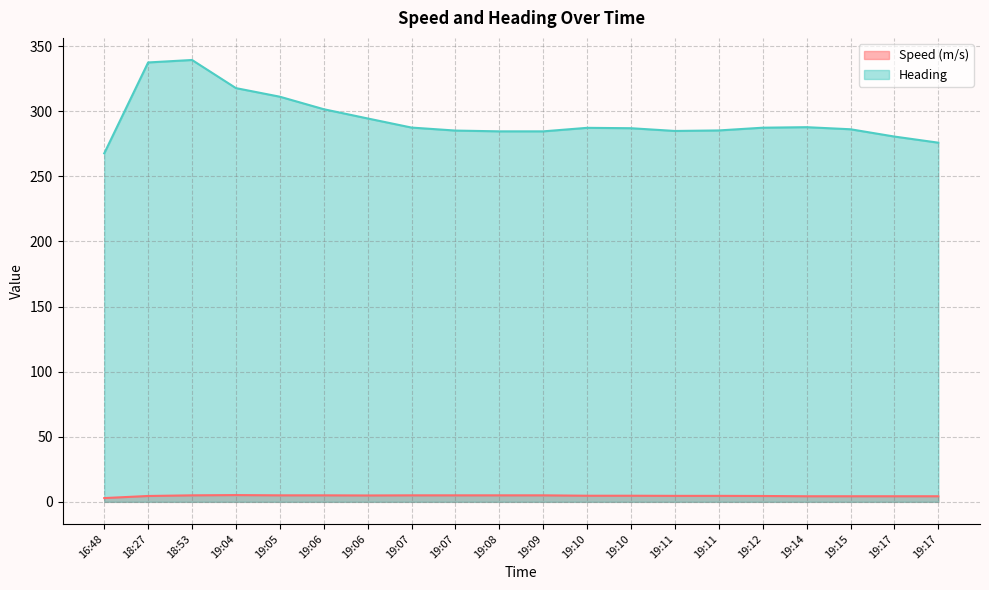

Reading left to right, transcribe all the data shown in this chart.

Speed (m/s): 16:48=2.9	18:27=4.5	18:53=5.0	19:04=5.2	19:05=5.0	19:06=5.0	19:06=4.9	19:07=5.0	19:07=5.0	19:08=5.0	19:09=5.0	19:10=4.7	19:10=4.7	19:11=4.6	19:11=4.6	19:12=4.5	19:14=4.3	19:15=4.3	19:17=4.3	19:17=4.3
Heading: 16:48=267.6	18:27=337.4	18:53=339.3	19:04=317.7	19:05=311.1	19:06=301.5	19:06=294.4	19:07=287.4	19:07=285.1	19:08=284.5	19:09=284.5	19:10=287.2	19:10=286.9	19:11=284.8	19:11=285.2	19:12=287.3	19:14=287.7	19:15=286.1	19:17=280.5	19:17=275.8